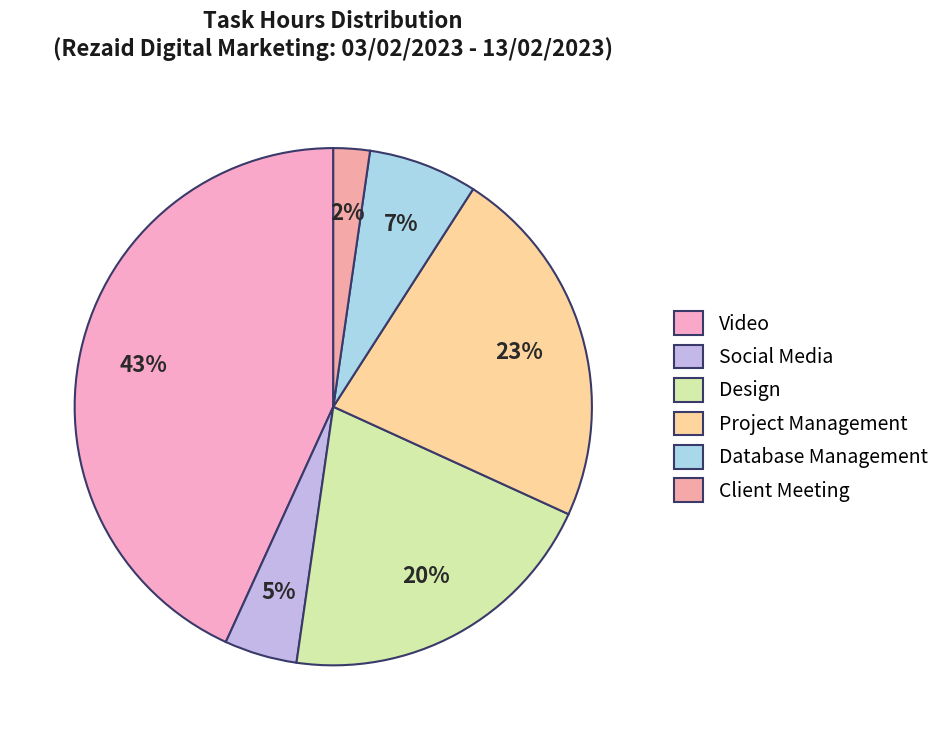

How many segments does this pie chart have?

6